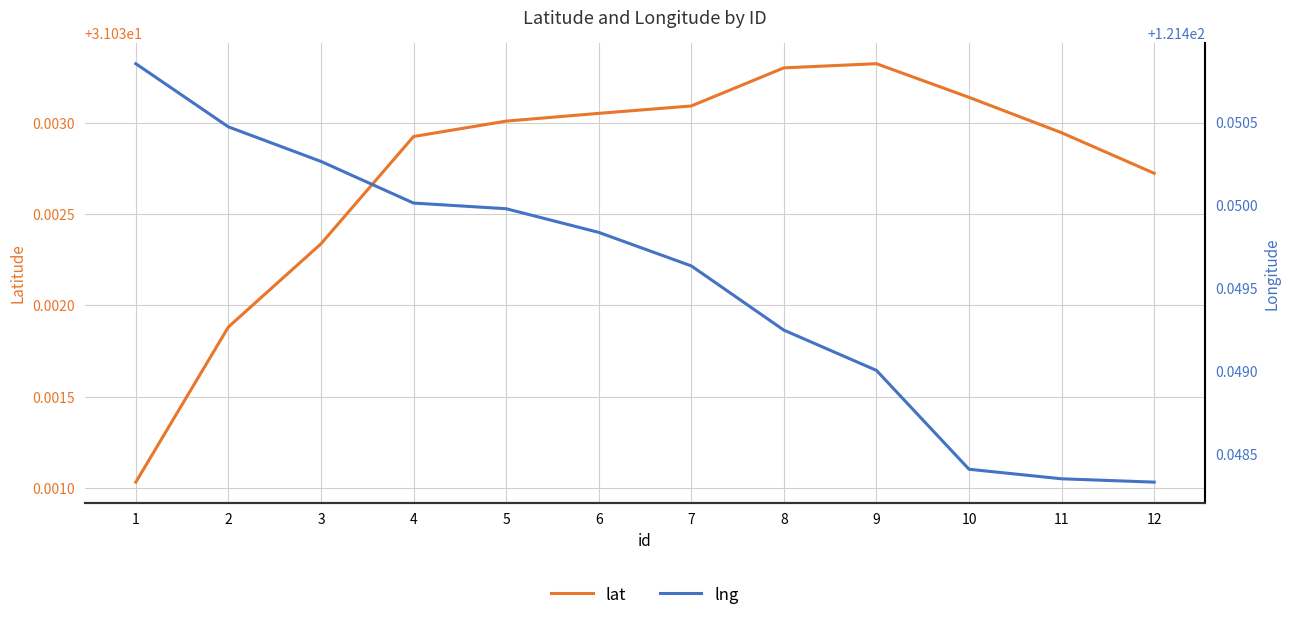

What is the sum of all lng values?

1457.4